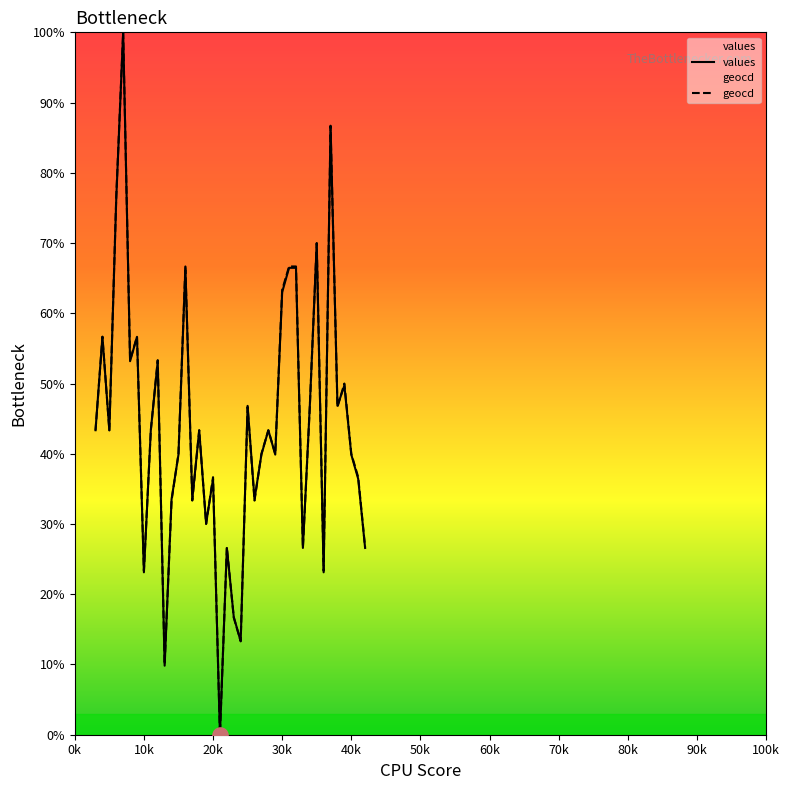

At which category is the sum across all series the highest?

7